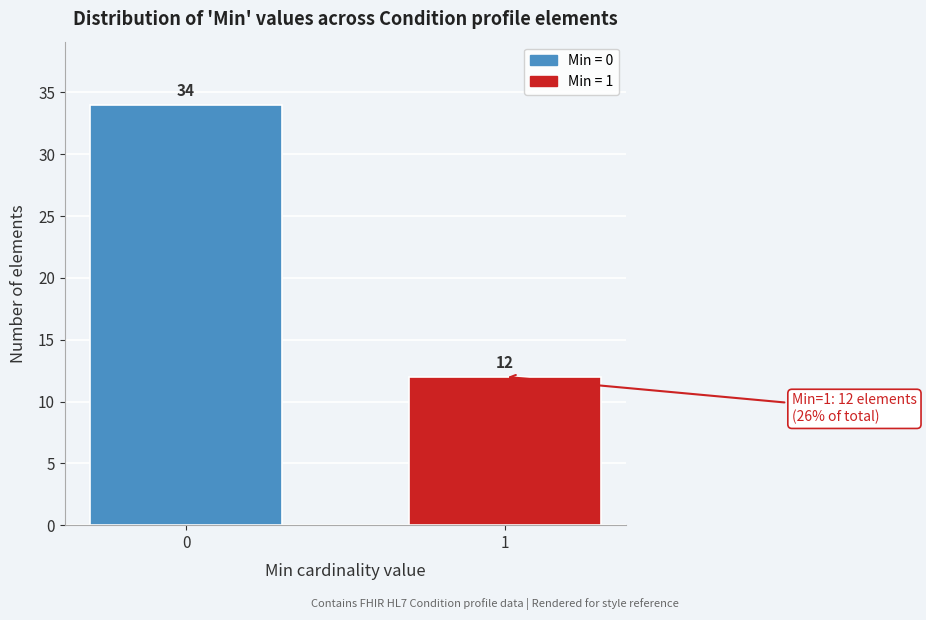

Reading right to left, extract all data points from this chart.

12	34